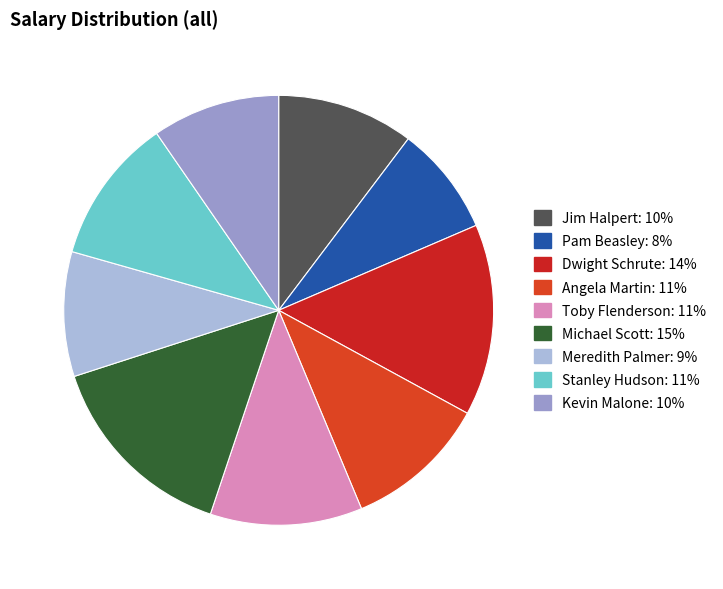

Combined, do Meredith Palmer and Dwight Schrute account for over 50%?

No